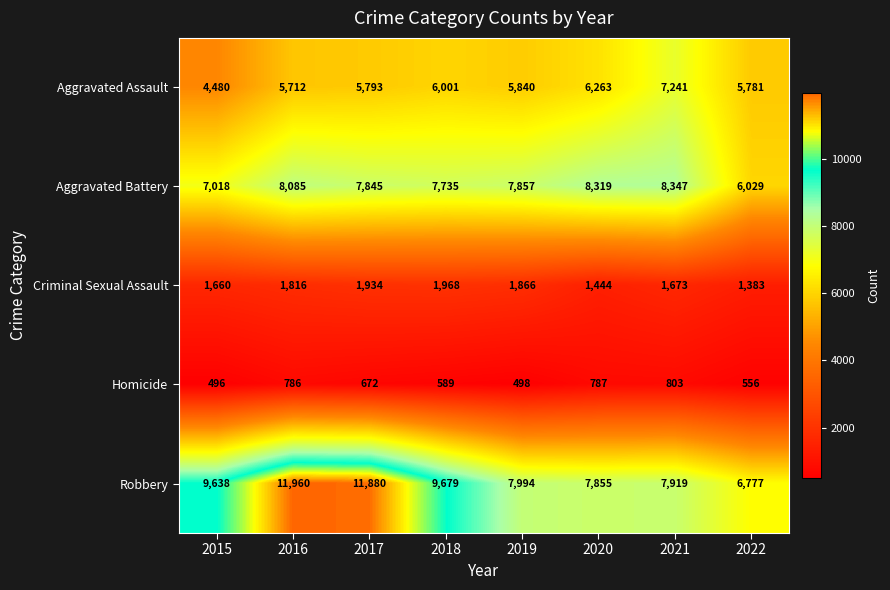

Rank the series at 2020 from lowest to highest value.

Homicide, Criminal Sexual Assault, Aggravated Assault, Robbery, Aggravated Battery